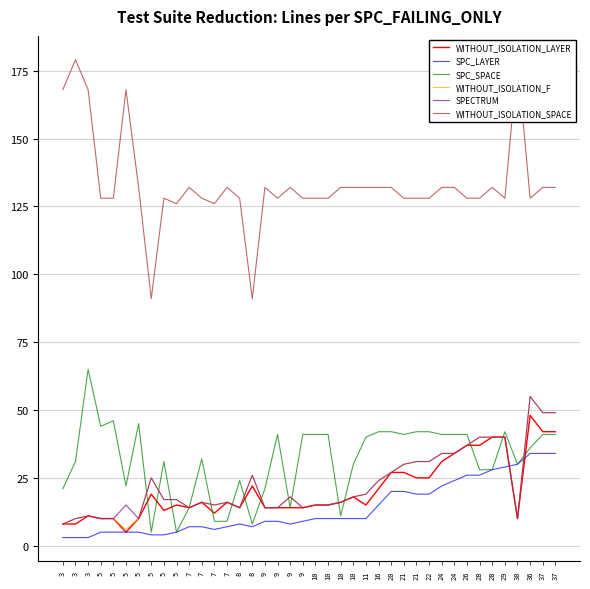

Which series has the largest total across all categories?

WITHOUT_ISOLATION_SPACE